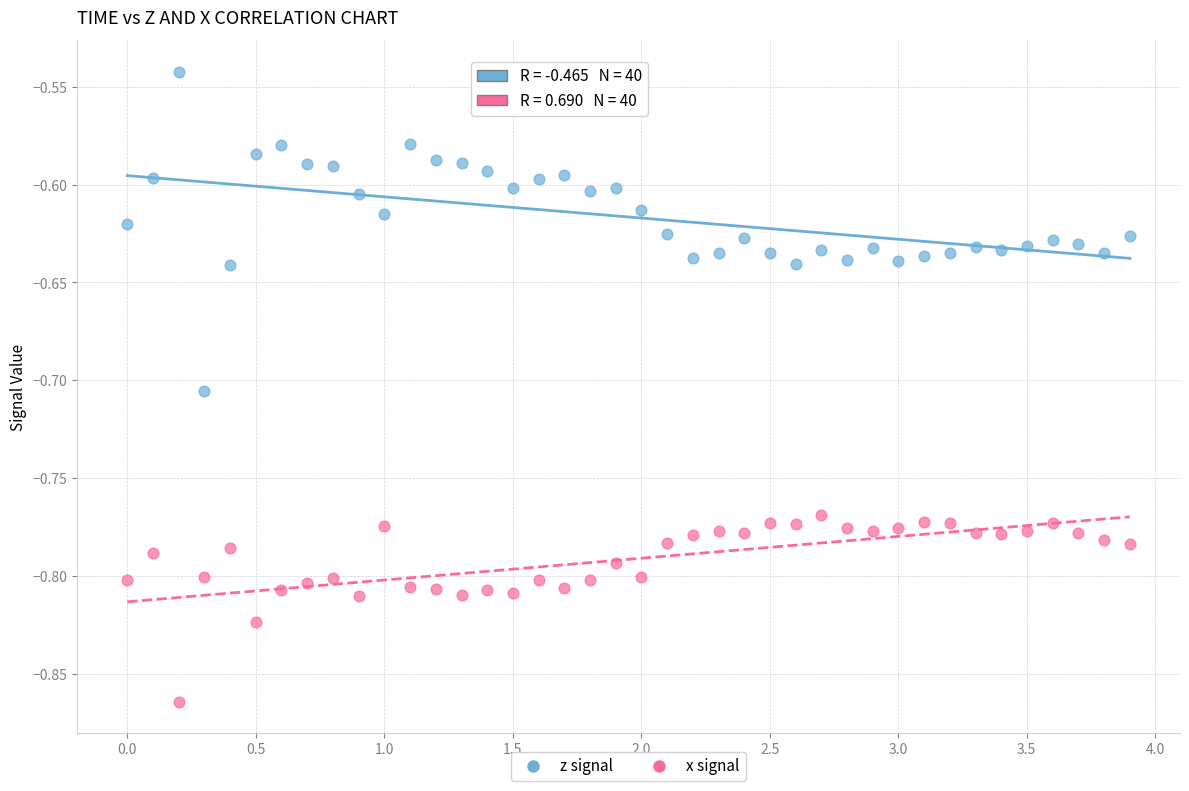

Which series contains the highest Y value?

z signal